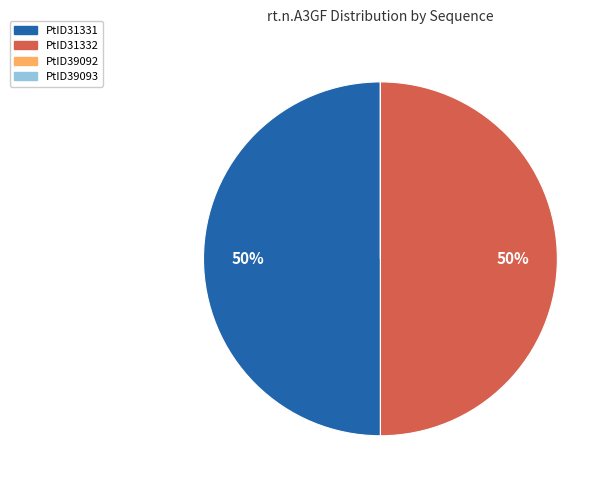

To the nearest percent, what is the difference between the largest and smallest slice percentages?

50%